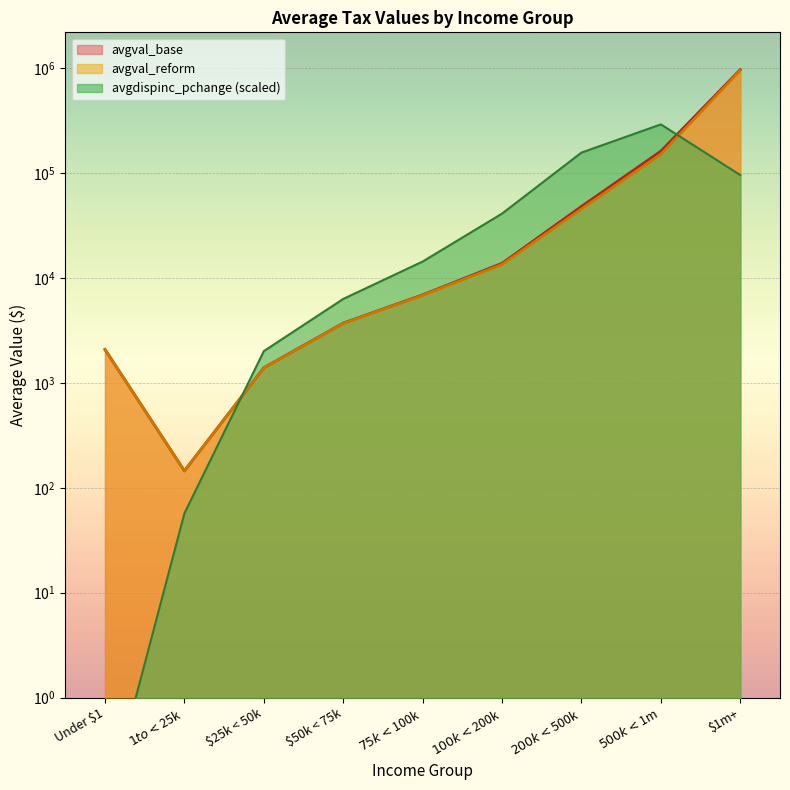

How many lines are shown in the chart?

3